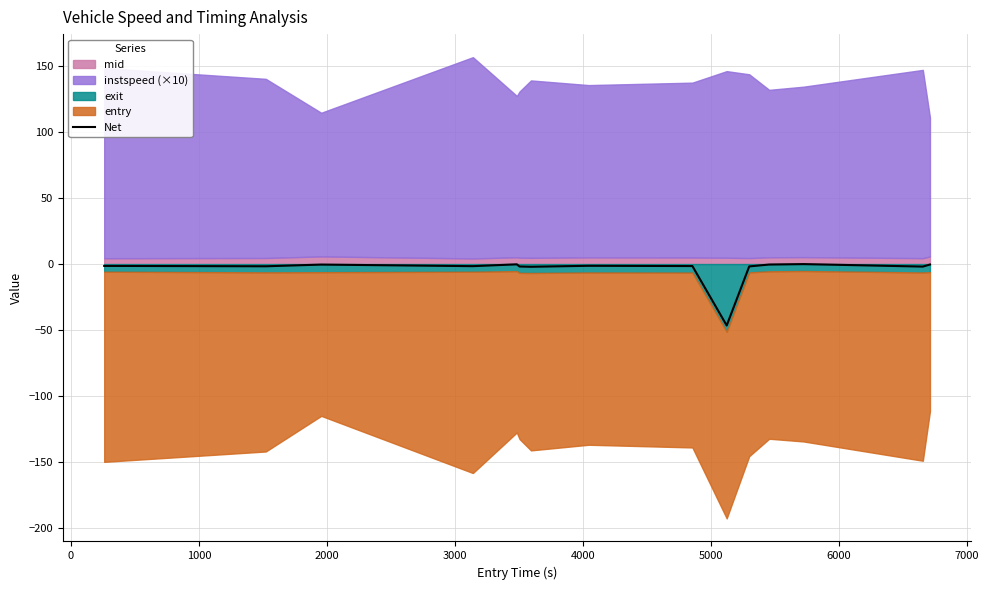

Reading left to right, what are all the values shown in this chart?

-1.4	-1.7	-0.4	-1.6	-0.2	-1.9	-2.1	-1.3	-1.5	-46.6	-1.8	-0.4	-0.0	-1.9	-0.4